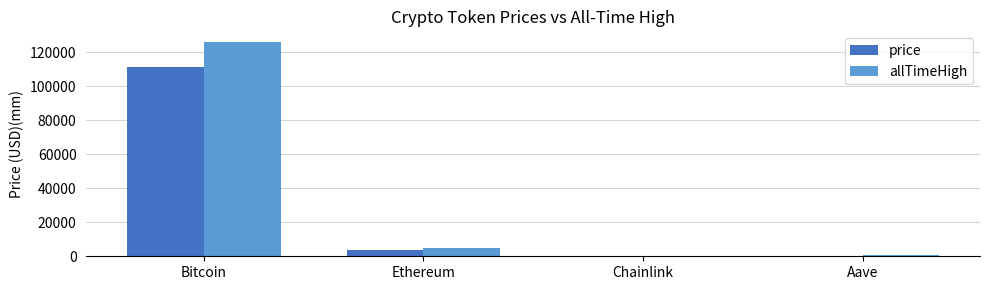

What is the sum of all allTimeHigh values?

131740.4